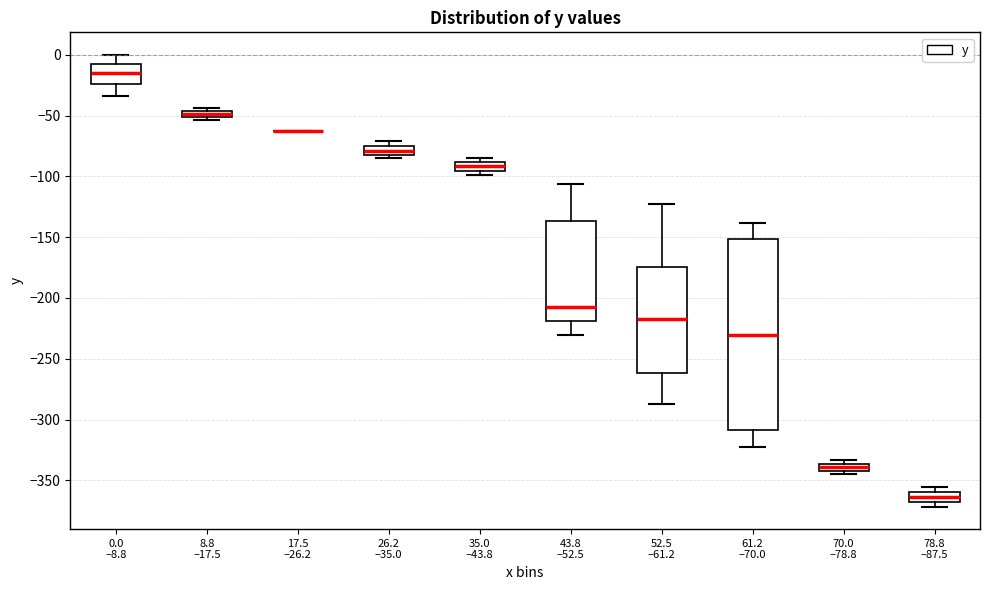

Comparing the boxes themselves (not the whiskers), which one is the tallest?

61.2 –70.0